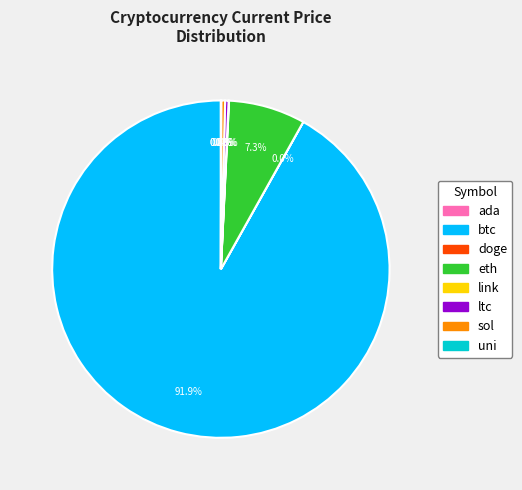

What is the largest slice in the pie chart?

btc